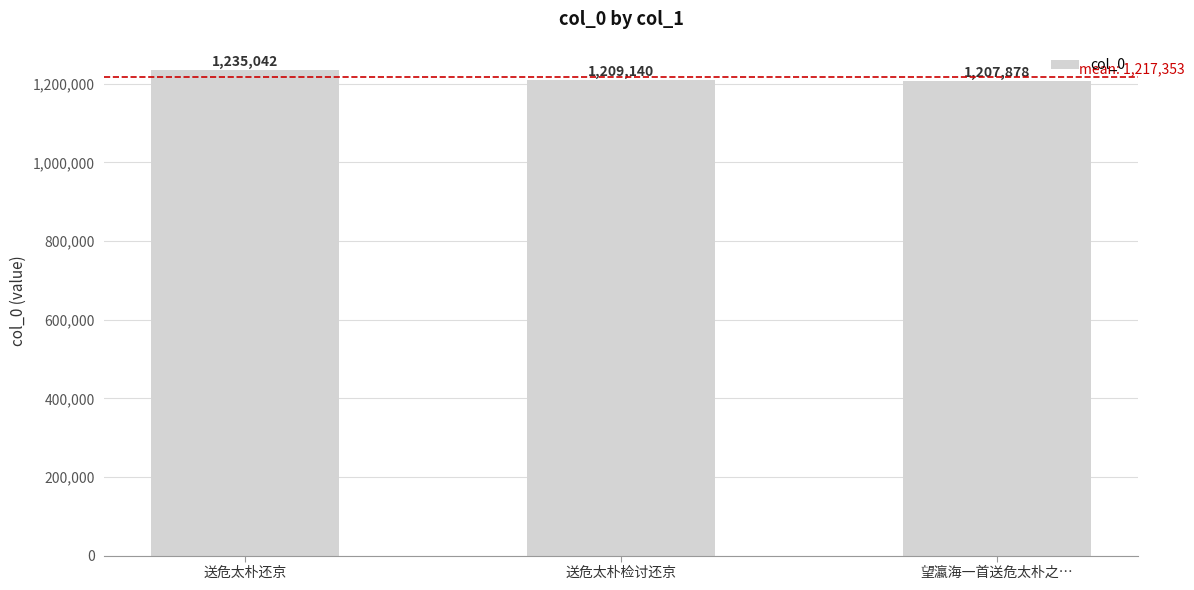

List the labels in order of value, smallest first.

望瀛海一首送危太朴之…, 送危太朴检讨还京, 送危太朴还京